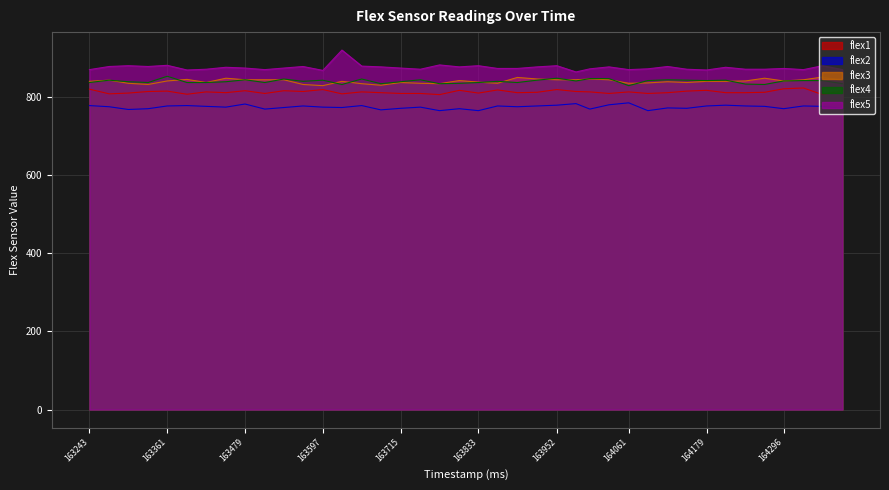

At which category does flex3 reach its first local peak?

163273